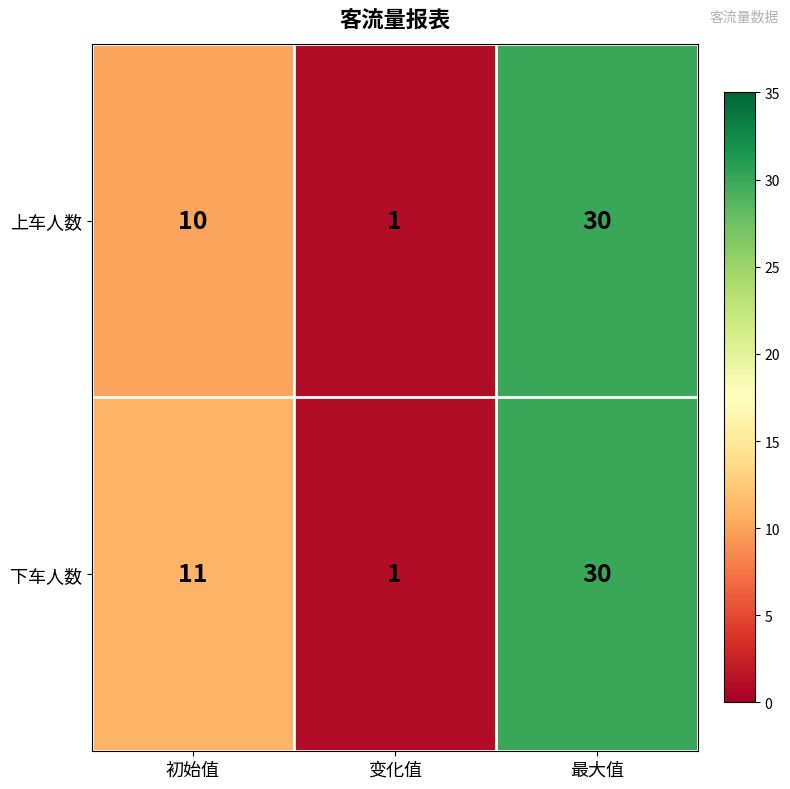

What is the approximate value of 上车人数 at 最大值?

30